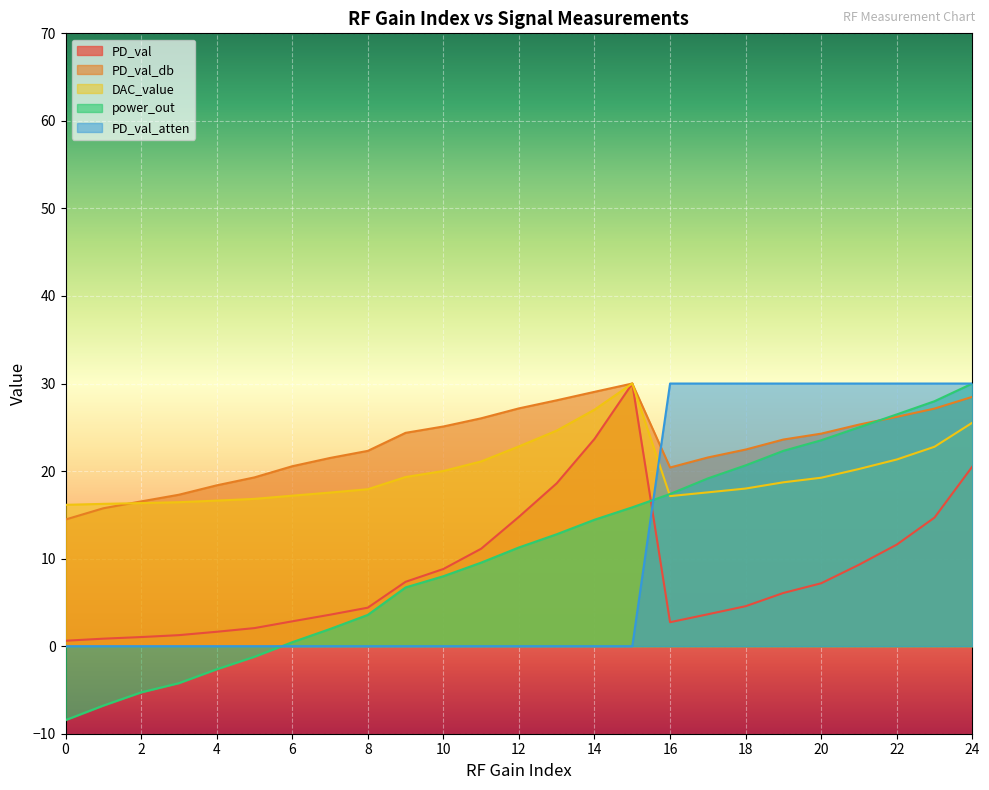

At how many categories does at least one series exceed 0?

25